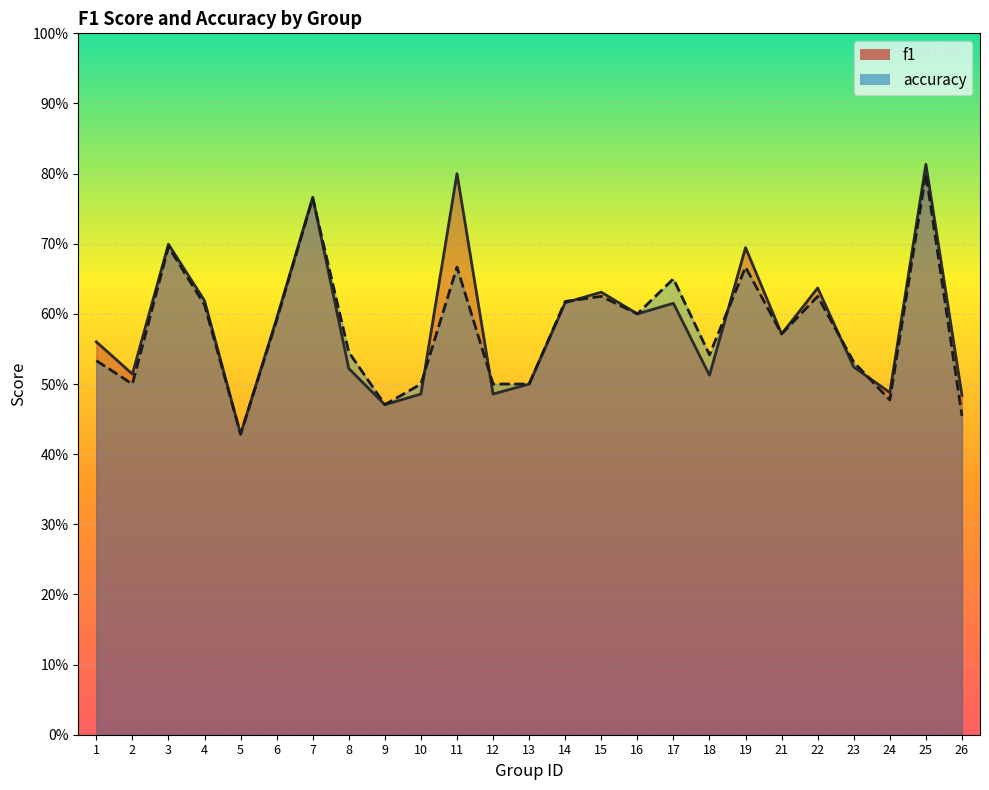

What is the total value across all series at 8?

1.1